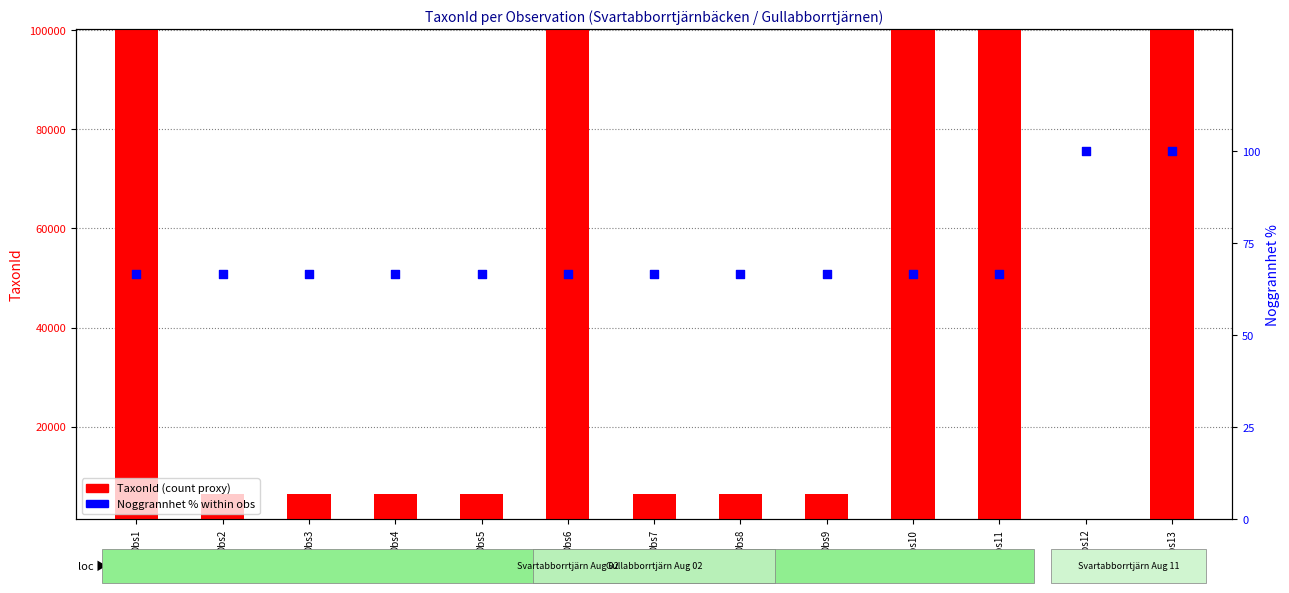

What is the total value across all series at Obs10?

100175.7